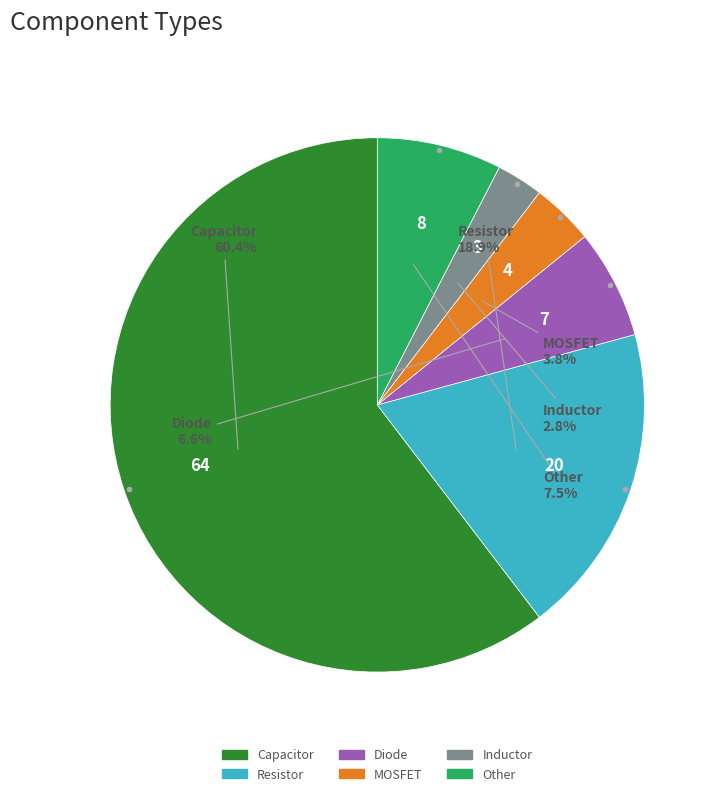

Does any single category account for the majority?

Yes